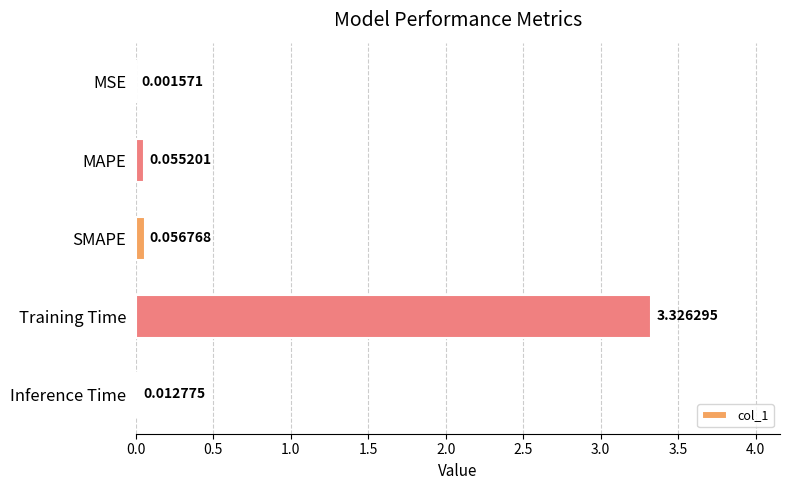

Where is the data nearest to the value 1?

SMAPE